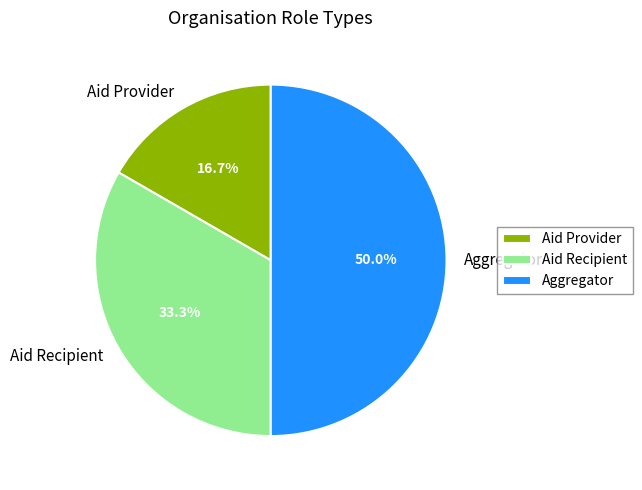

Count the number of slices in the pie.

3